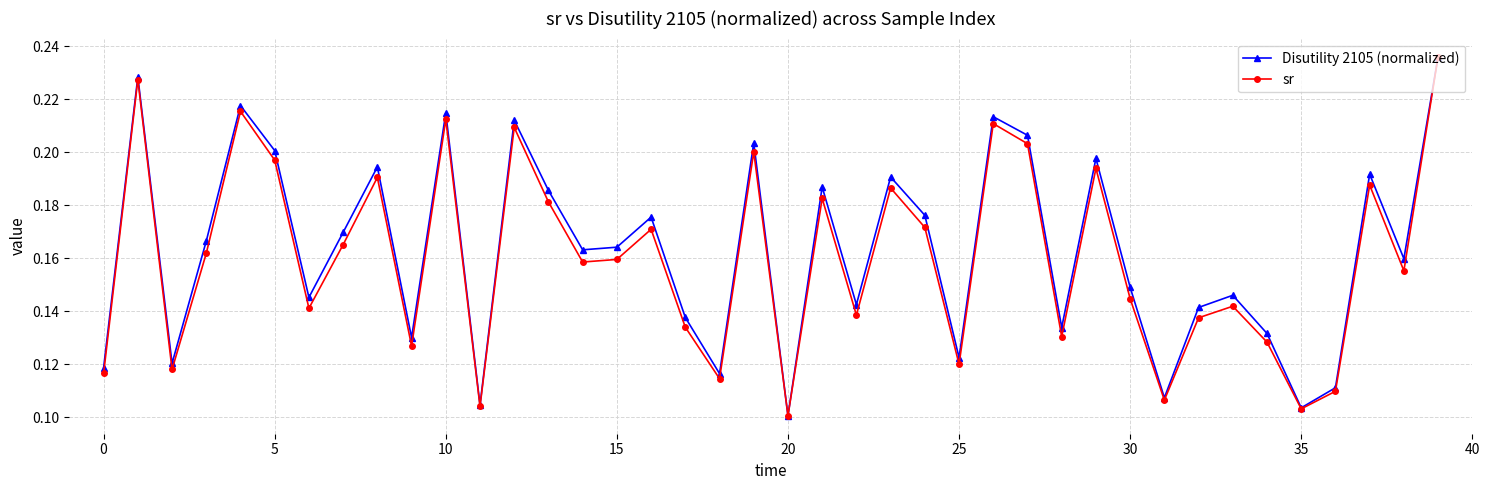

How many lines are shown in the chart?

2